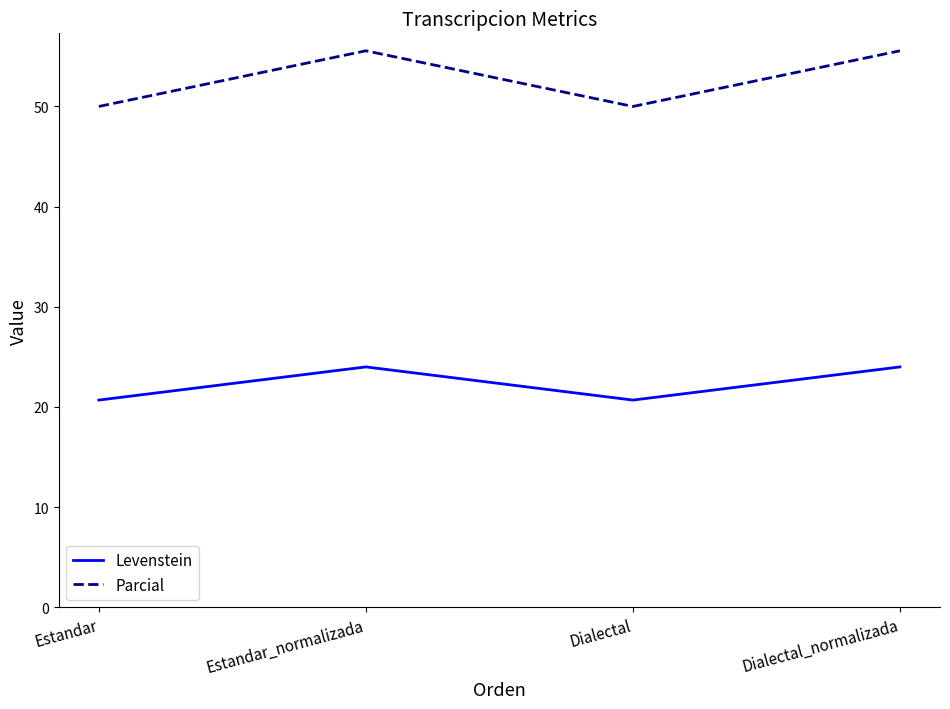

Is it true that Parcial equals 89.4 at Dialectal?

False